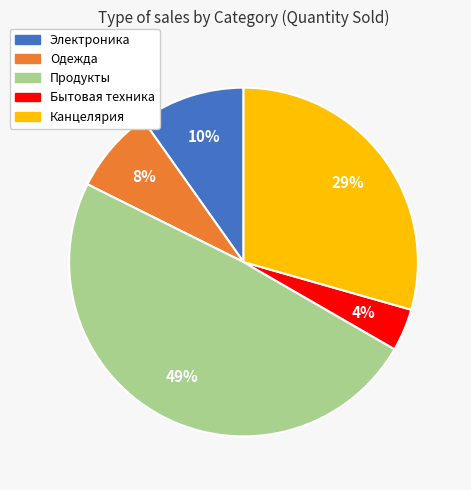

What is the ratio of the value at Одежда to the value at Электроника?

0.8